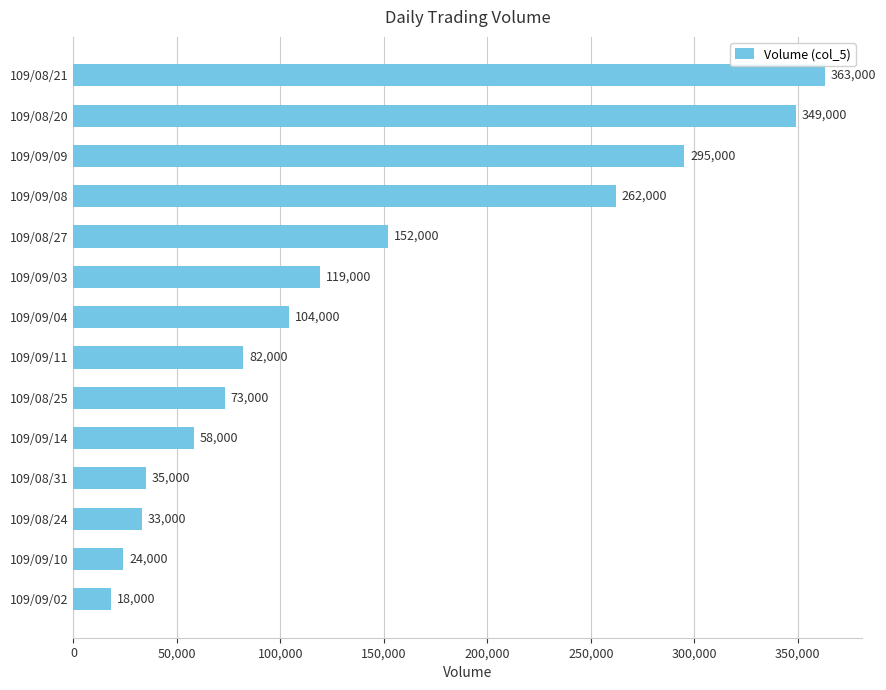

List the labels in order of value, largest first.

109/08/21, 109/08/20, 109/09/09, 109/09/08, 109/08/27, 109/09/03, 109/09/04, 109/09/11, 109/08/25, 109/09/14, 109/08/31, 109/08/24, 109/09/10, 109/09/02